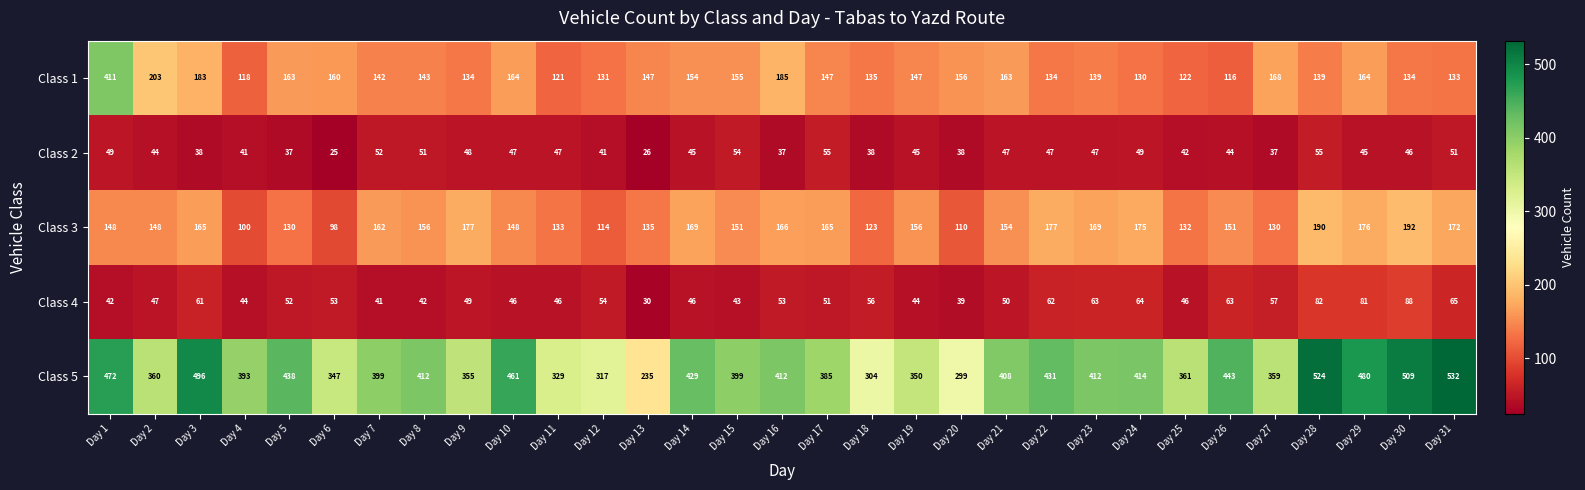

Between Day 11 and Day 16, which series saw the biggest shift?

Class 5